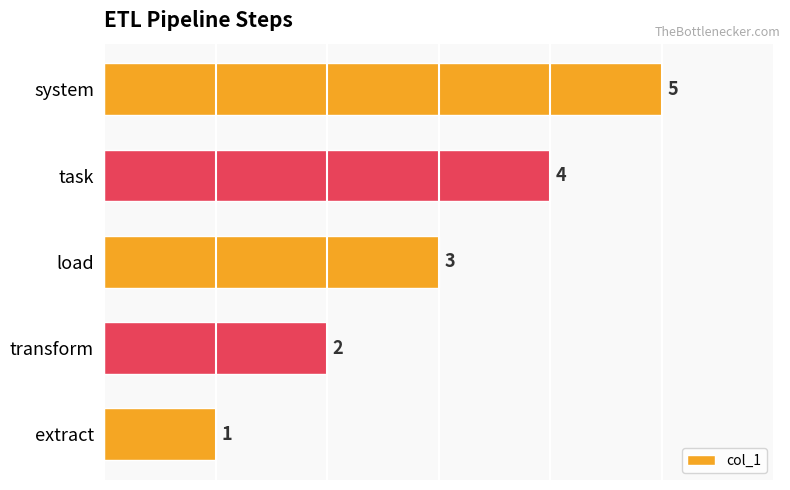

At which label is the value closest to 3?

load